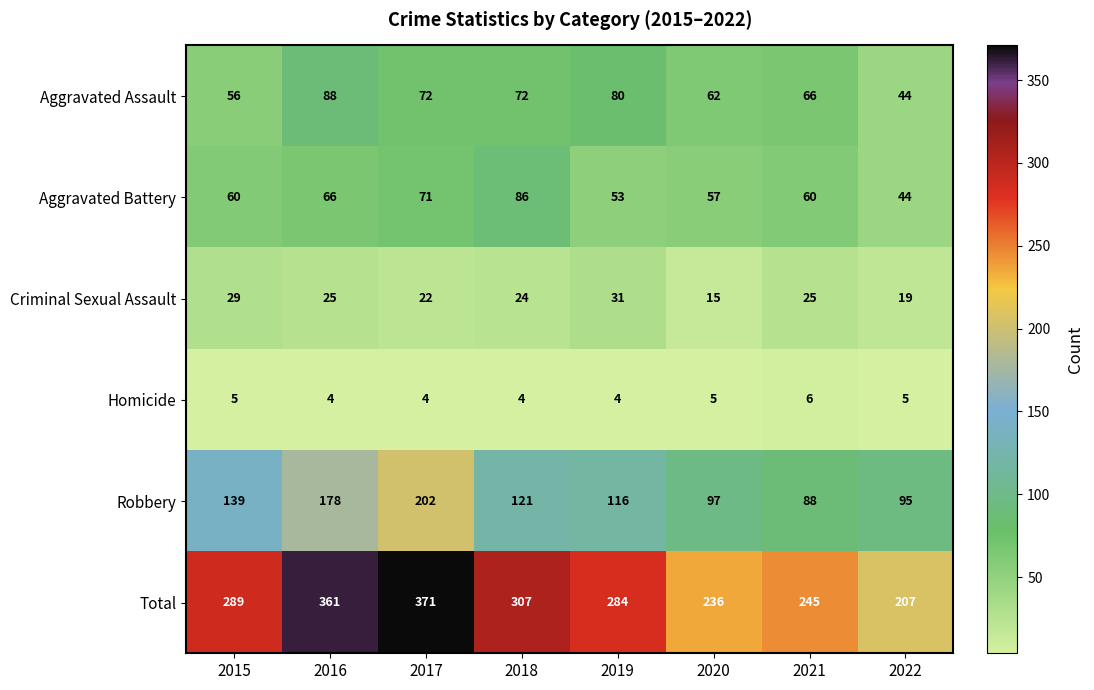

What is the average value of the Aggravated Battery series?

62